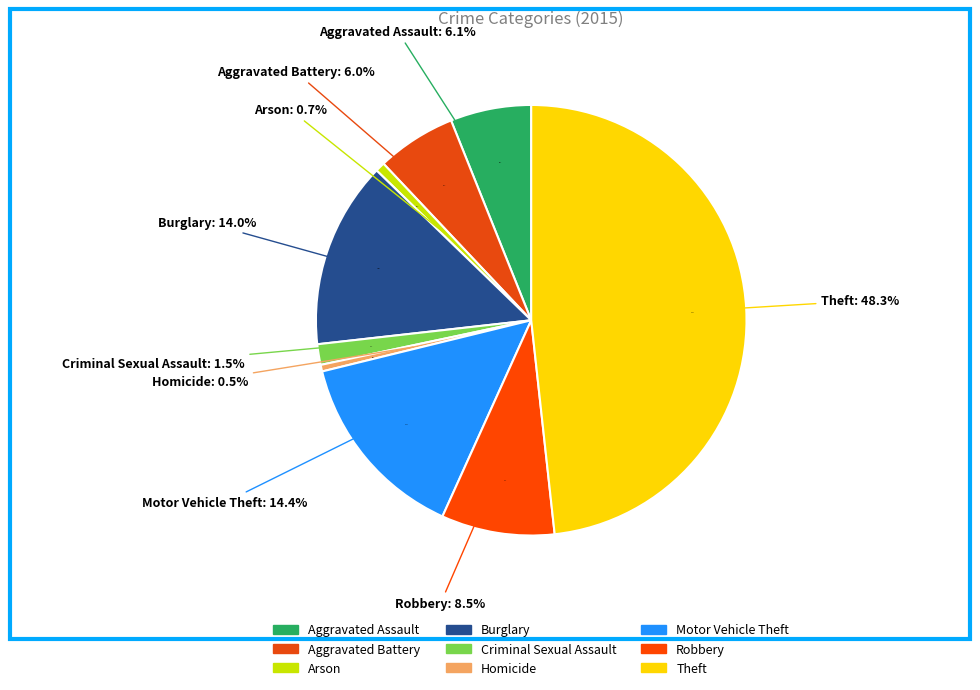

Does Arson represent more than half of the total?

No